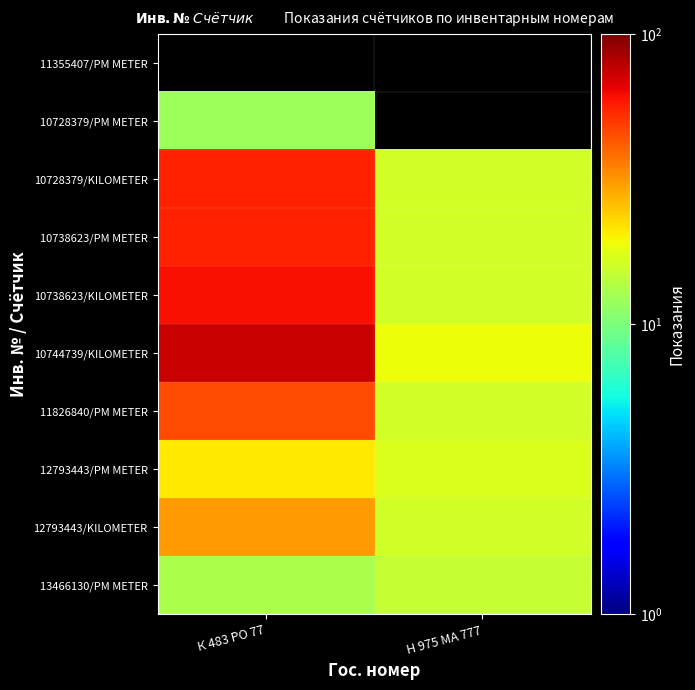

List the labels in order of 11826840/PM METER value, largest first.

К 483 РО 77, Н 975 МА 777